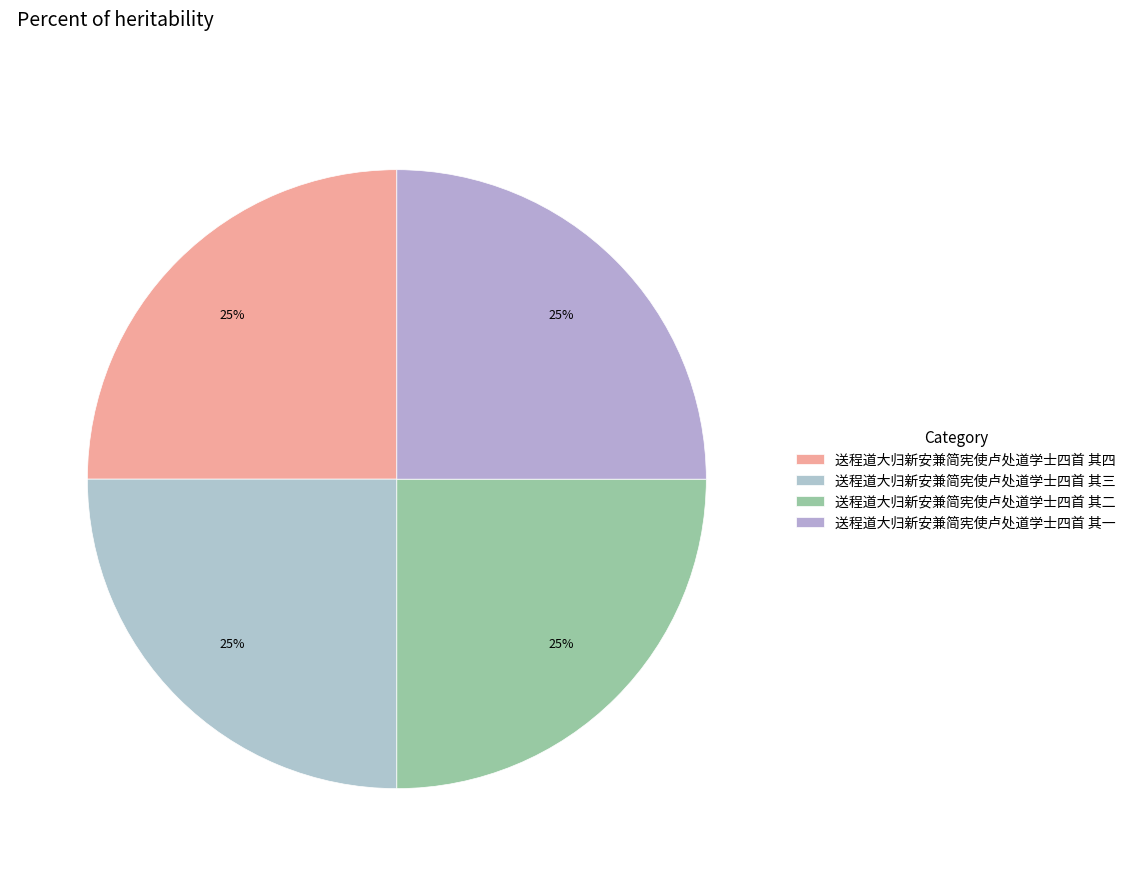

Do 送程道大归新安兼简宪使卢处道学士四首 其一 and 送程道大归新安兼简宪使卢处道学士四首 其四 together represent more than half of the pie?

No